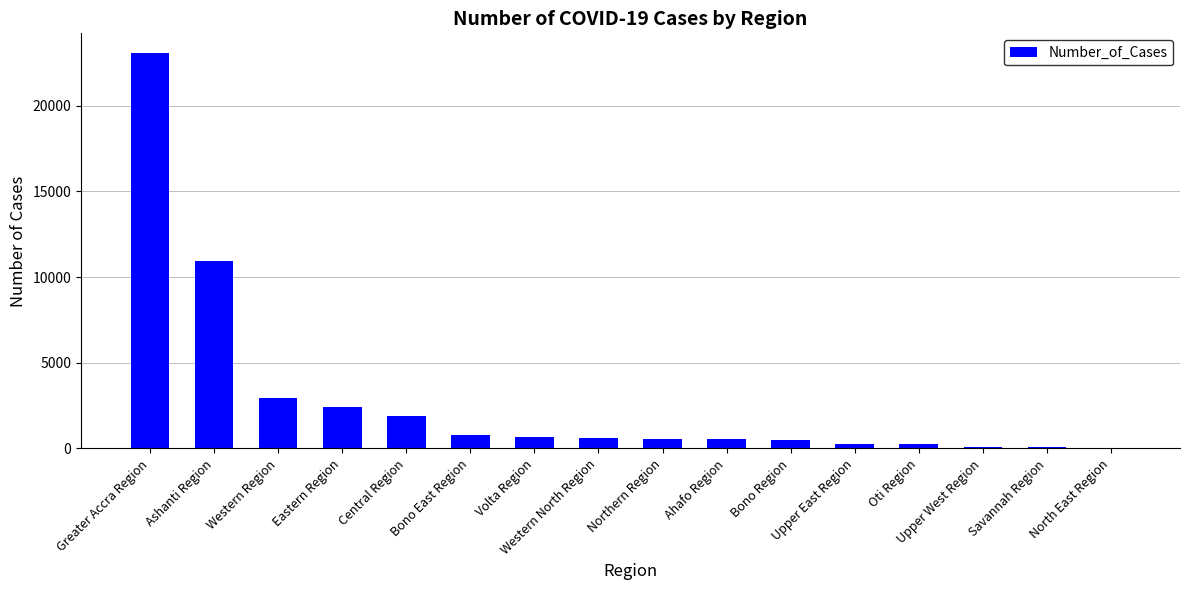

How many series are shown in this chart?

1